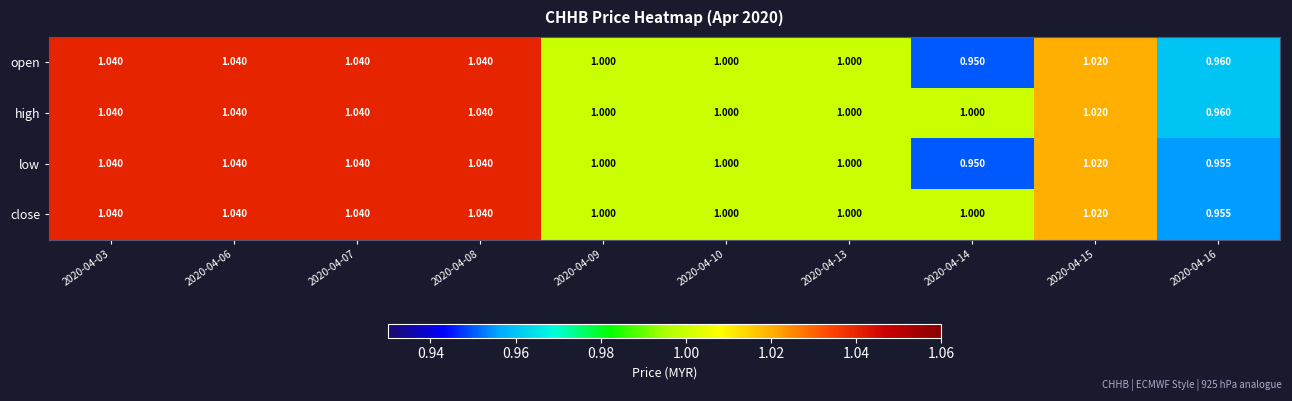

Which series has the largest total across all categories?

high